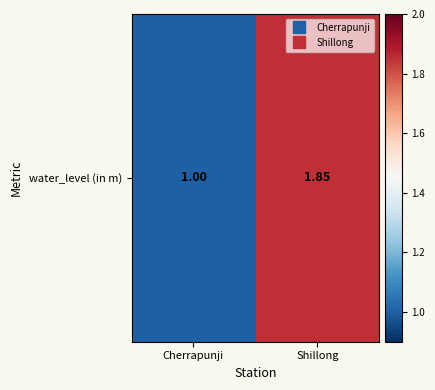

True or false: the data shows 1.0 at Cherrapunji.

True